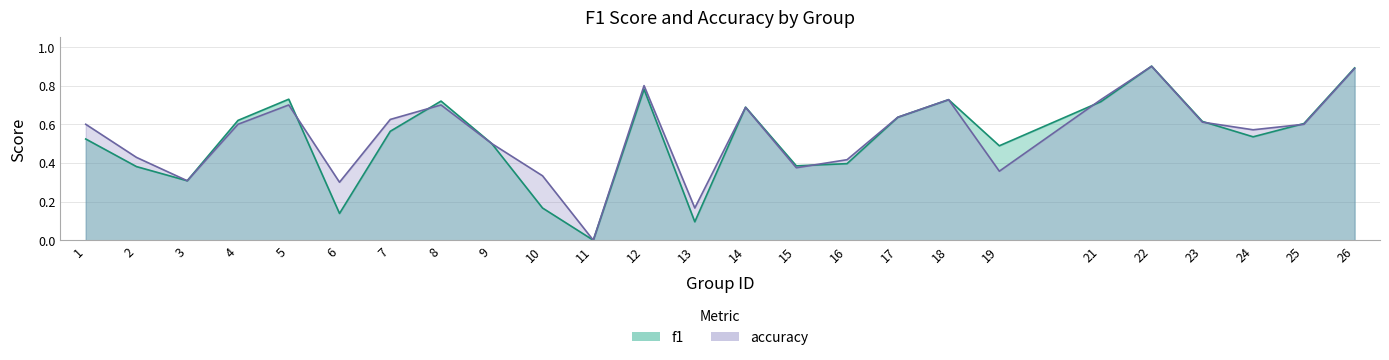

What are all the series names shown in the legend?

f1, accuracy